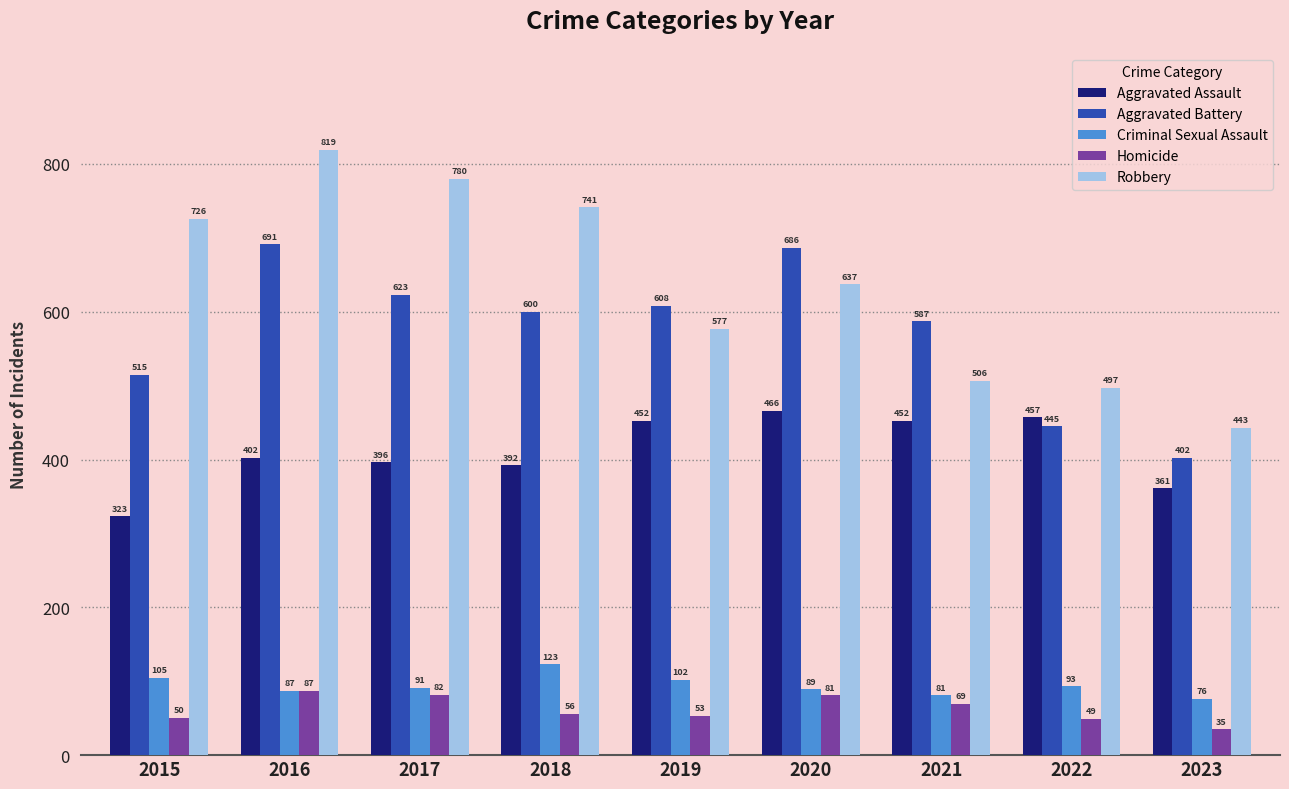

Is it true that Criminal Sexual Assault equals 102 at 2019?

True